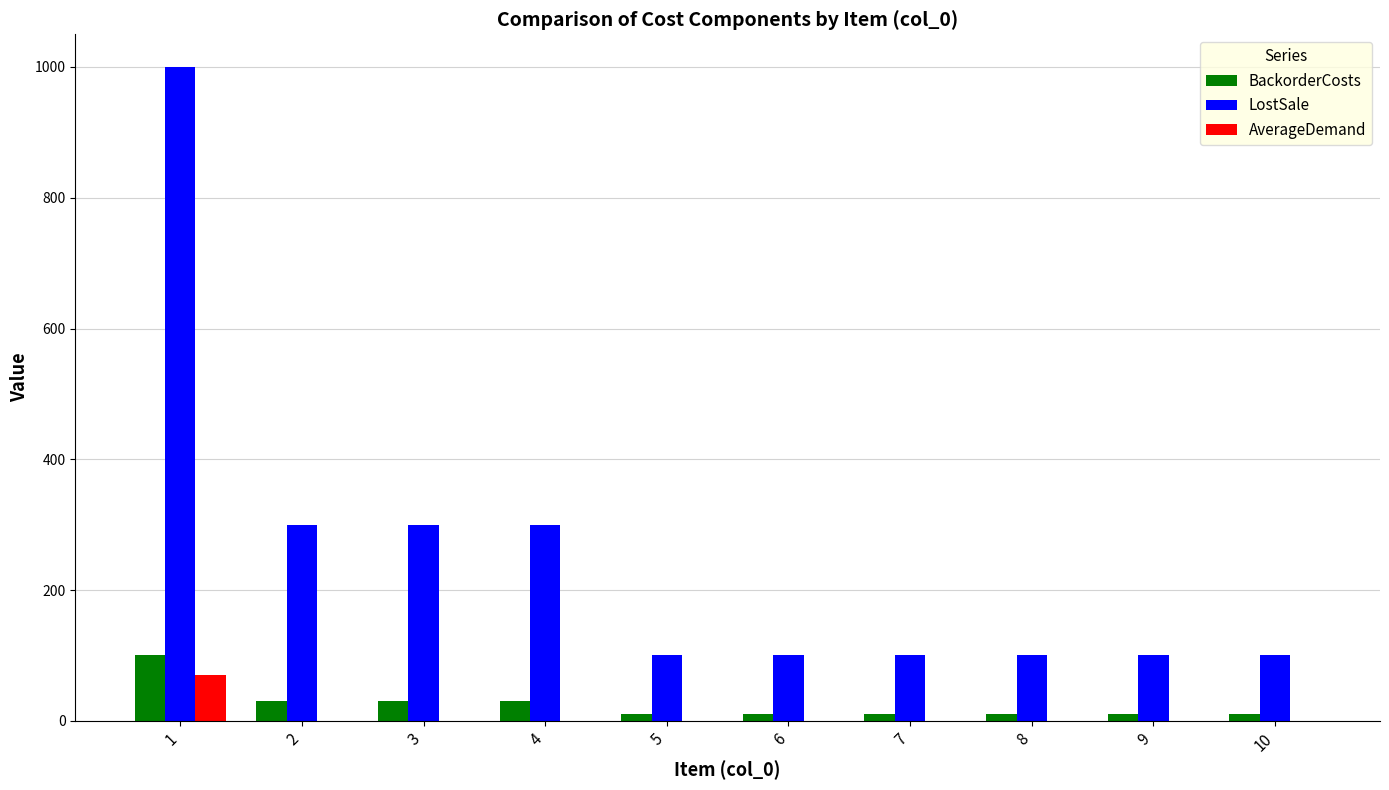

How many categories are shown in the chart?

10